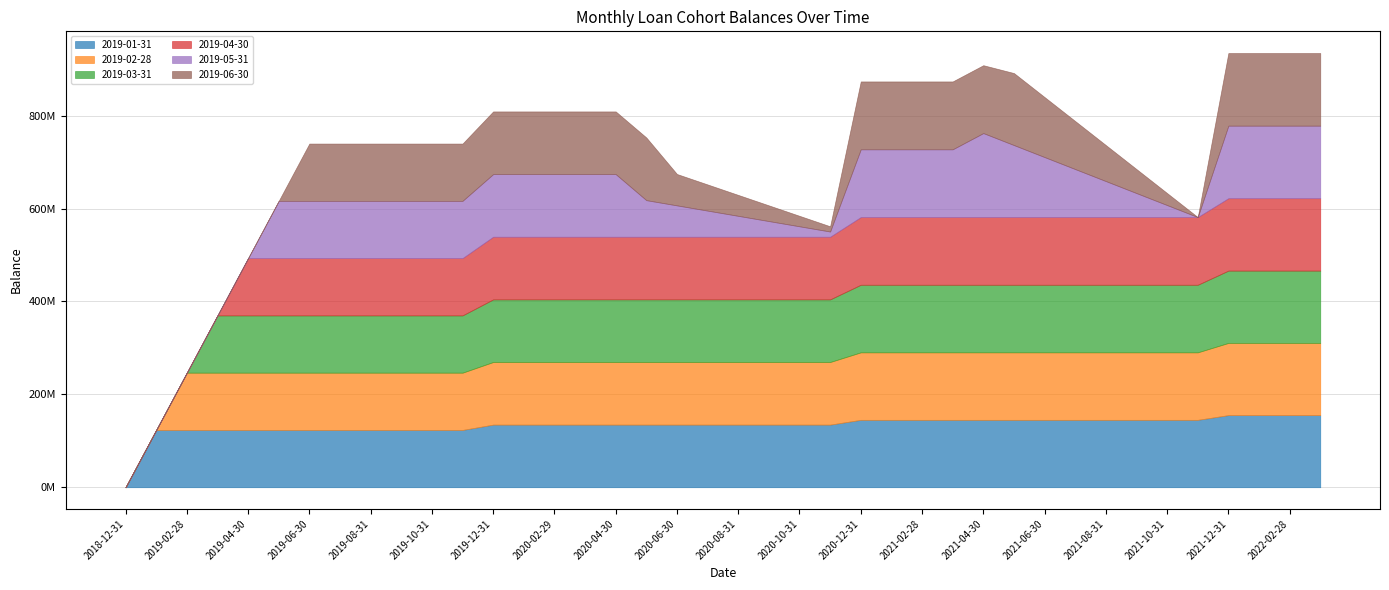

What is the greatest value displayed?

180883986.2